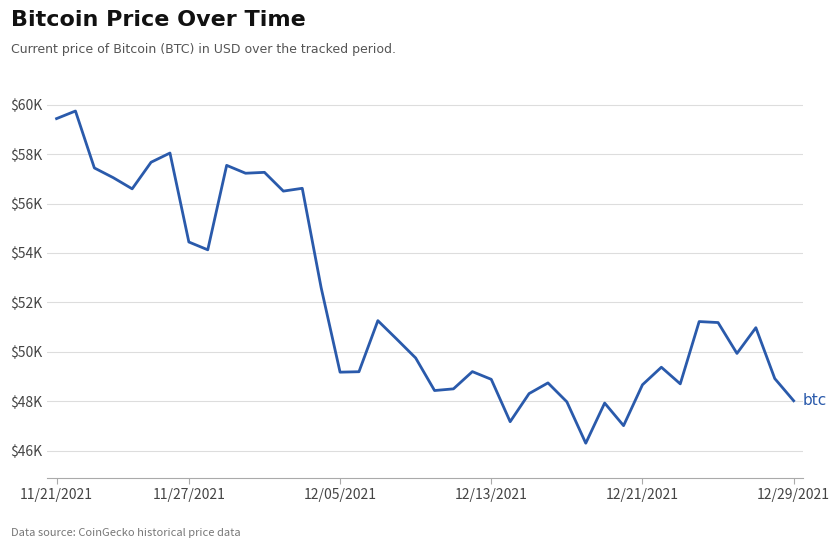

Is this an area chart (filled region under the line)?

No